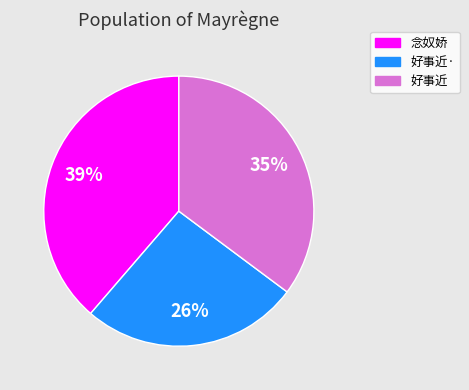

Is there any slice that represents more than half of the pie?

No